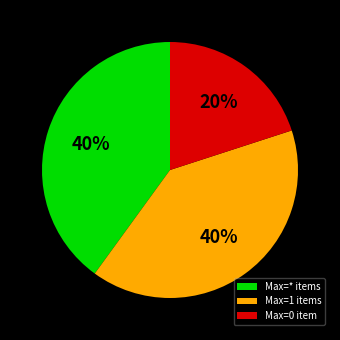

What is the smallest slice in the pie chart?

Max=0 item